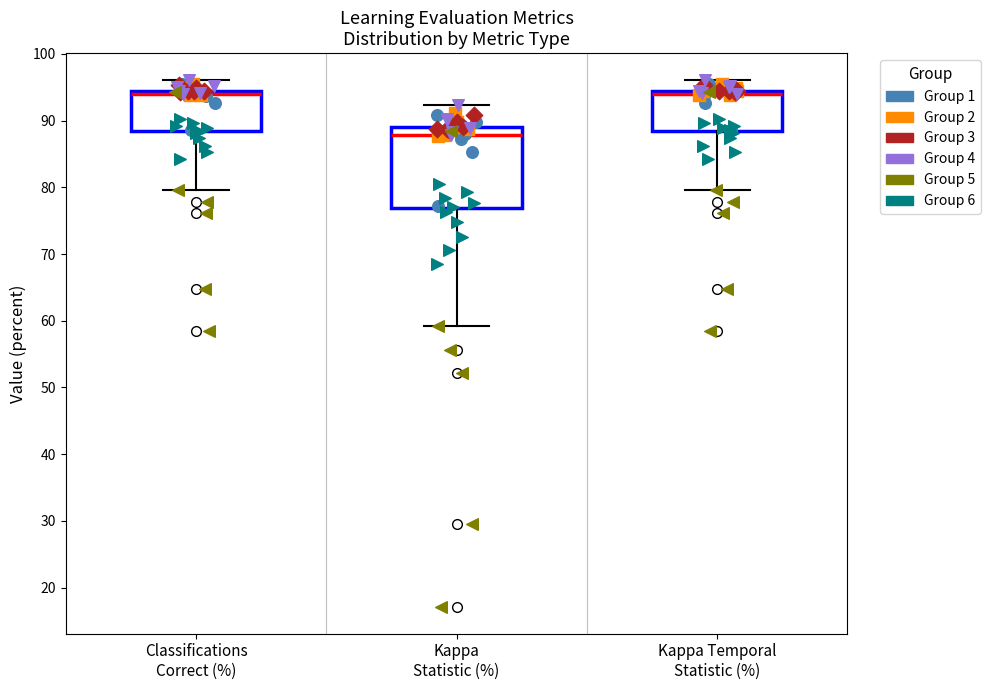

Reading left to right, transcribe this box plot: for each box, give where its median line is, the range the box spans, and where its two whiskers end, as read against the y-axis. The values are not printed on the chart, so give them approximately, as read against the axis.

Classifications Correct (%): median 94 (just below the box's upper edge), box 88 to 94, whiskers 80 to 96
Kappa Statistic (%): median 88, box 77 to 89, whiskers 59 to 92
Kappa Temporal Statistic (%): median 94 (just below the box's upper edge), box 88 to 94, whiskers 80 to 96